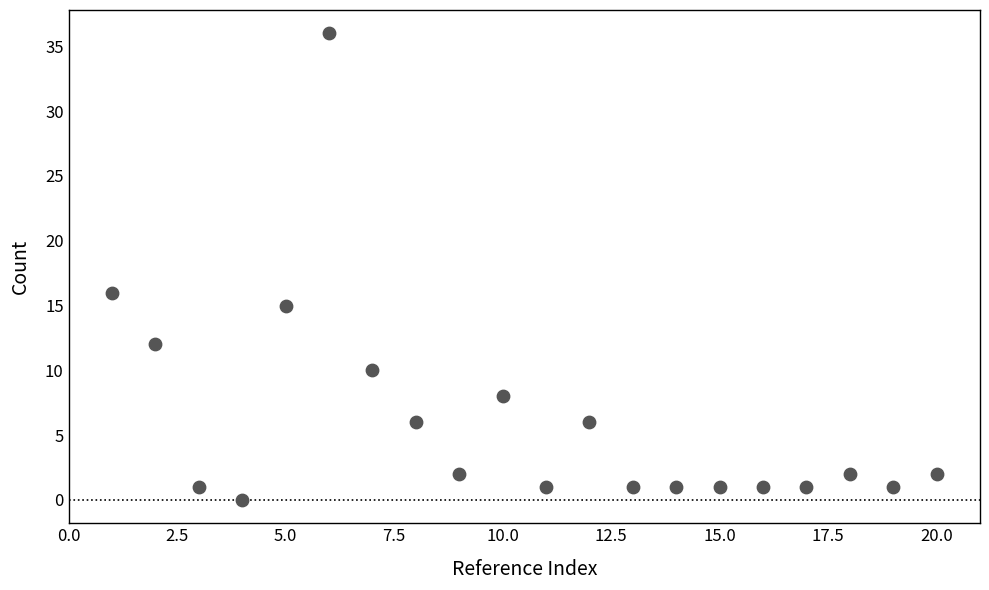

What is the range of Y values (max minus min)?

36